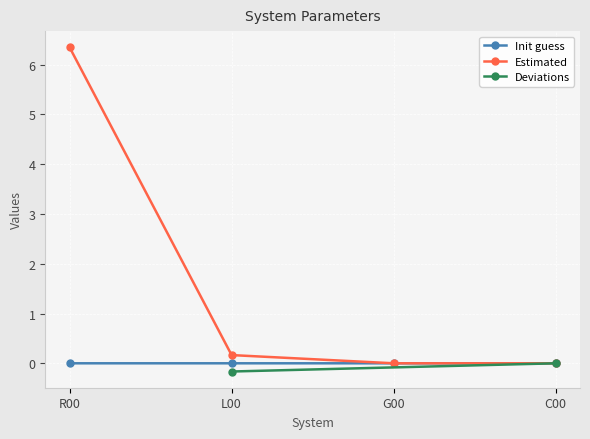

True or false: Estimated has more than 2 interior local peaks.

False